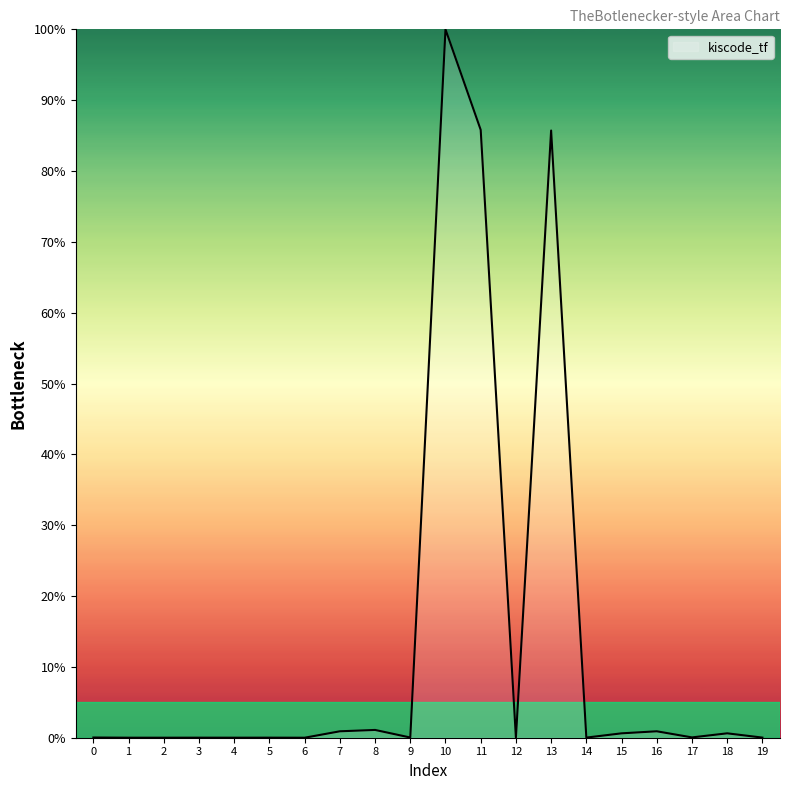

The chart shows a value of 0.0 at 9. True or false?

True